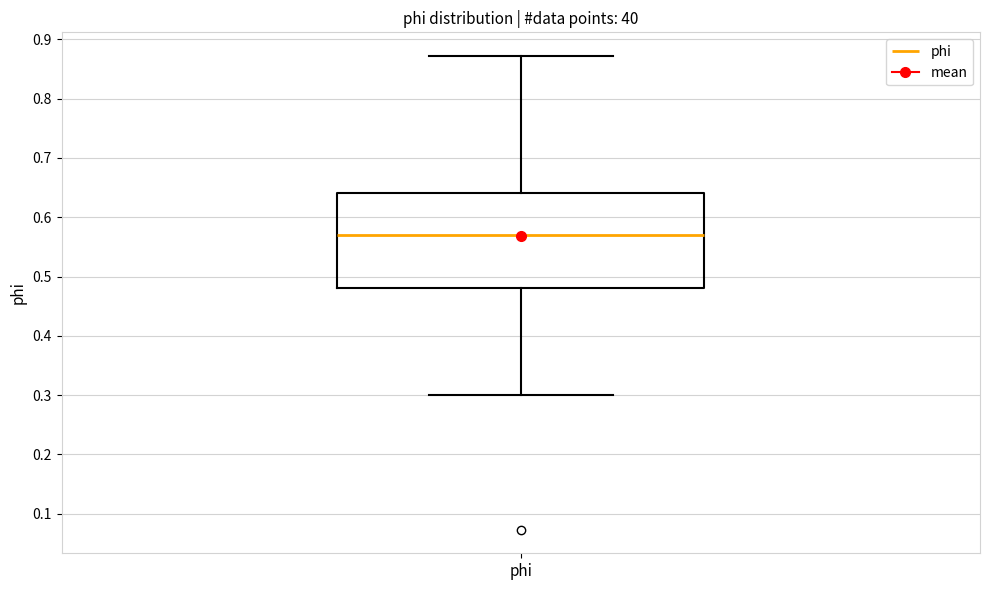

Read this box plot against the y-axis: the position of the median line, the range covered by the box, and the ends of both whiskers. The values are not printed on the chart, so give them approximately, as read against the axis.

median 0.57, box 0.48 to 0.64, whiskers 0.30 to 0.87